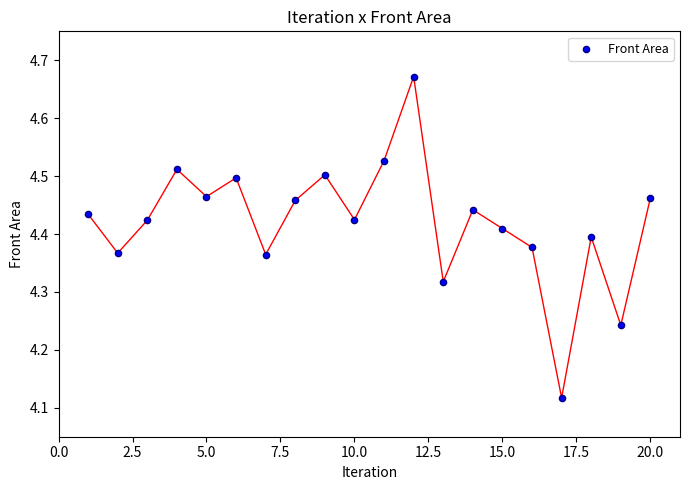

What is the range of X values (max minus min)?

19.0